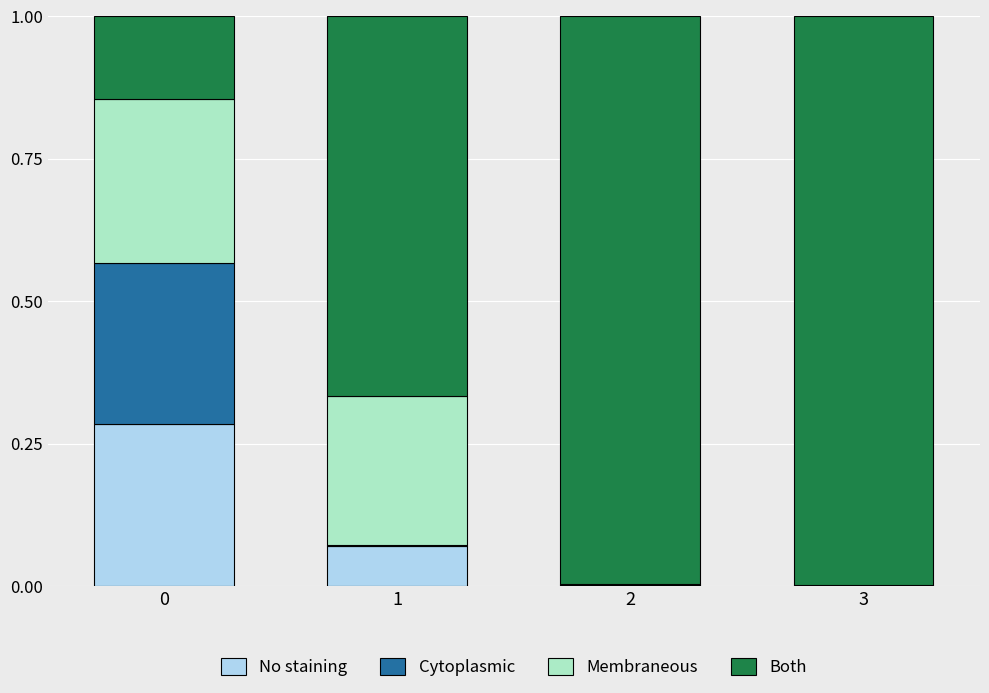

True or false: No staining has a value of 0.1 at 0.

False